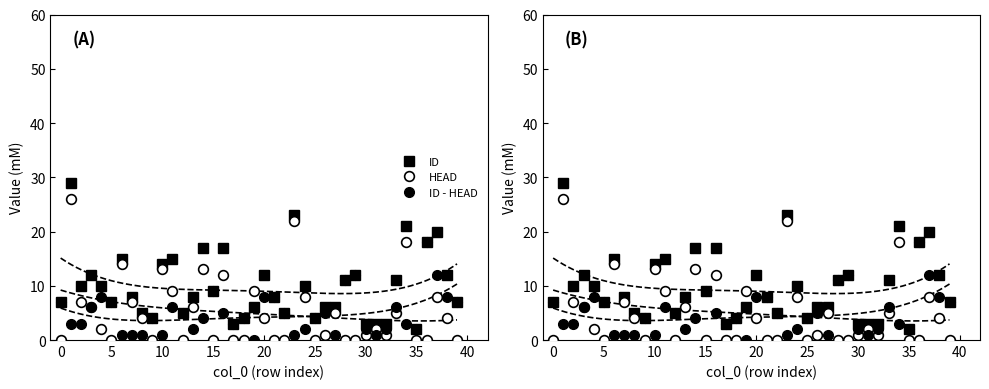

Which series has the largest range (max minus min)?

ID